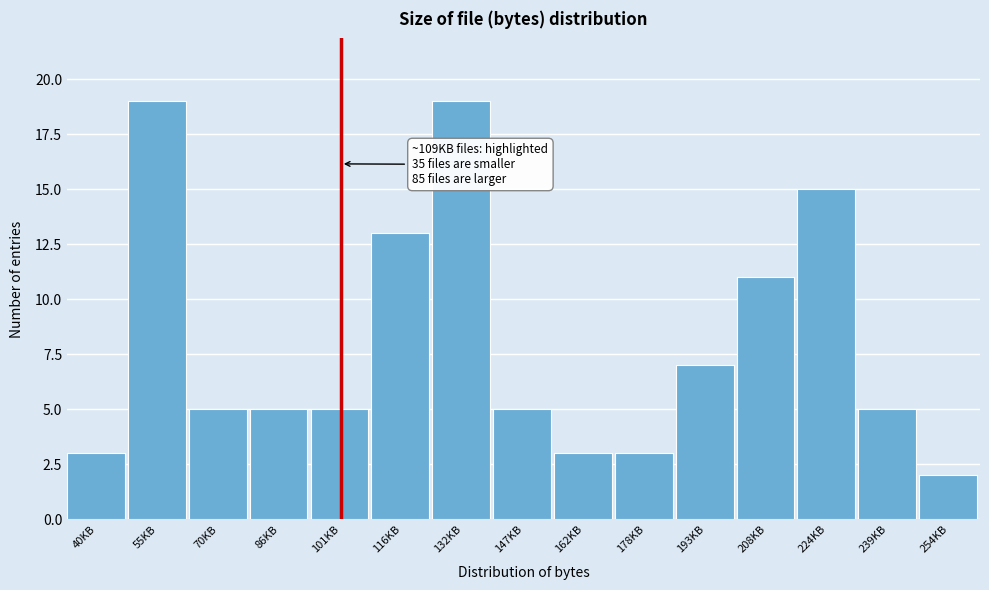

Reading right to left, transcribe all the data shown in this chart.

2	5	15	11	7	3	3	5	19	13	5	5	5	19	3